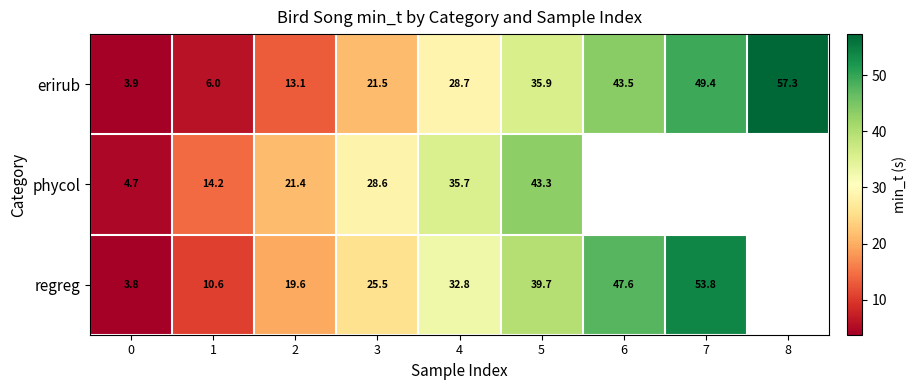

What is the greatest value displayed?

57.3